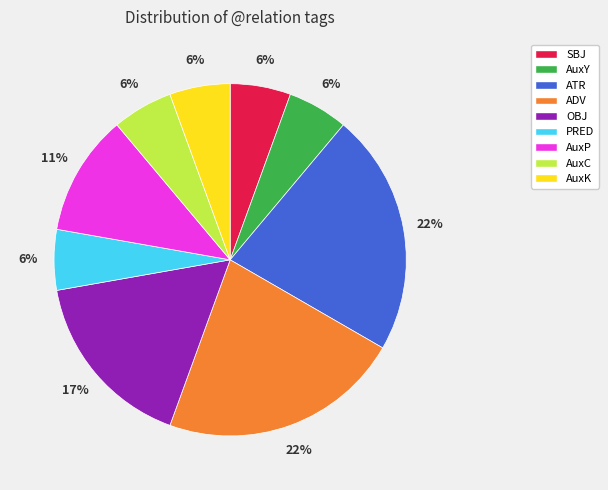

Does any single category account for the majority?

No